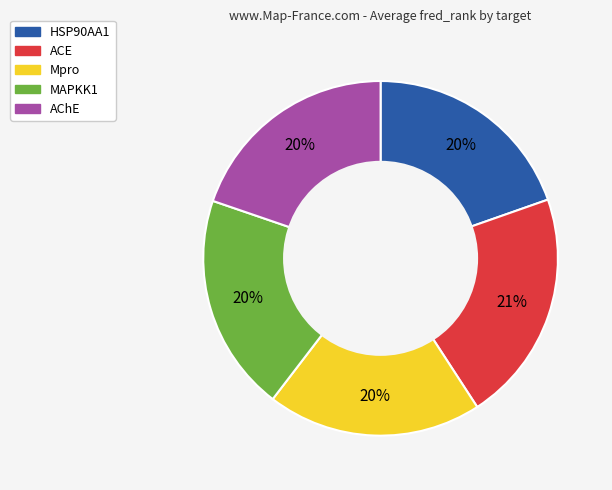

What is the largest slice in the pie chart?

ACE